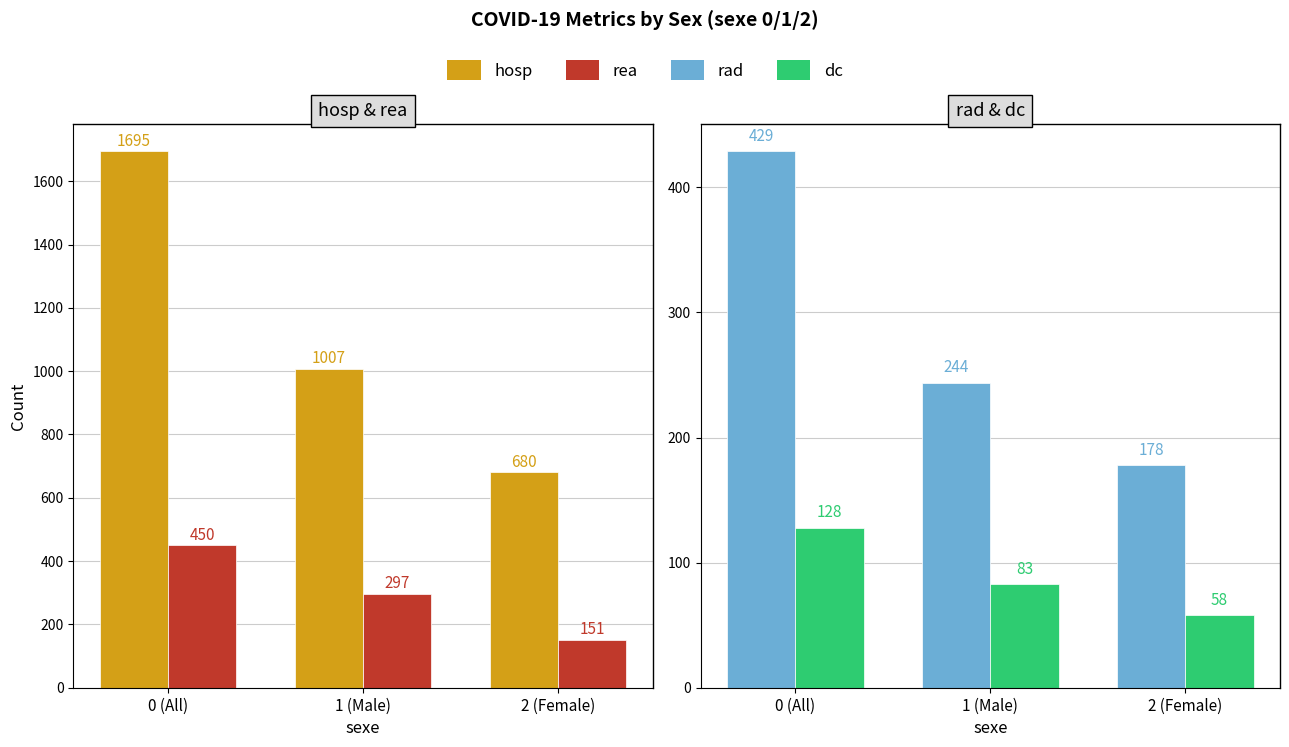

What is the label of the 2nd bar from the left?

1 (Male)